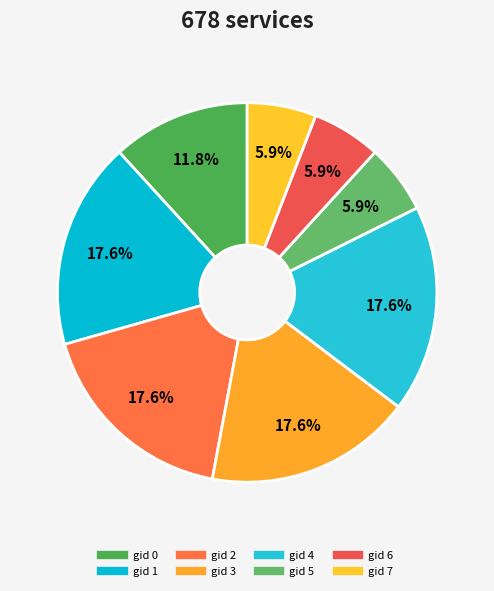

Count the number of slices in the pie.

8